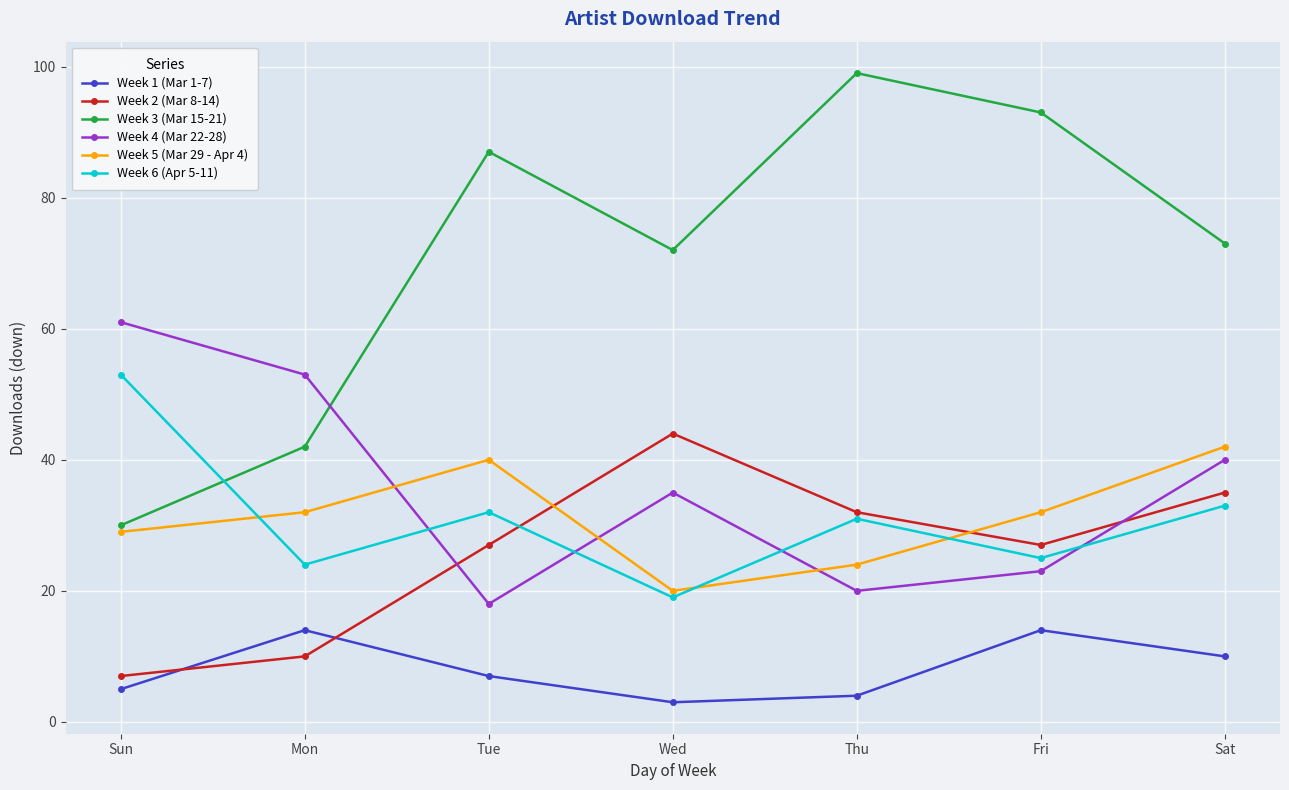

List the labels in order of Week 3 (Mar 15-21) value, smallest first.

Sun, Mon, Wed, Sat, Tue, Fri, Thu